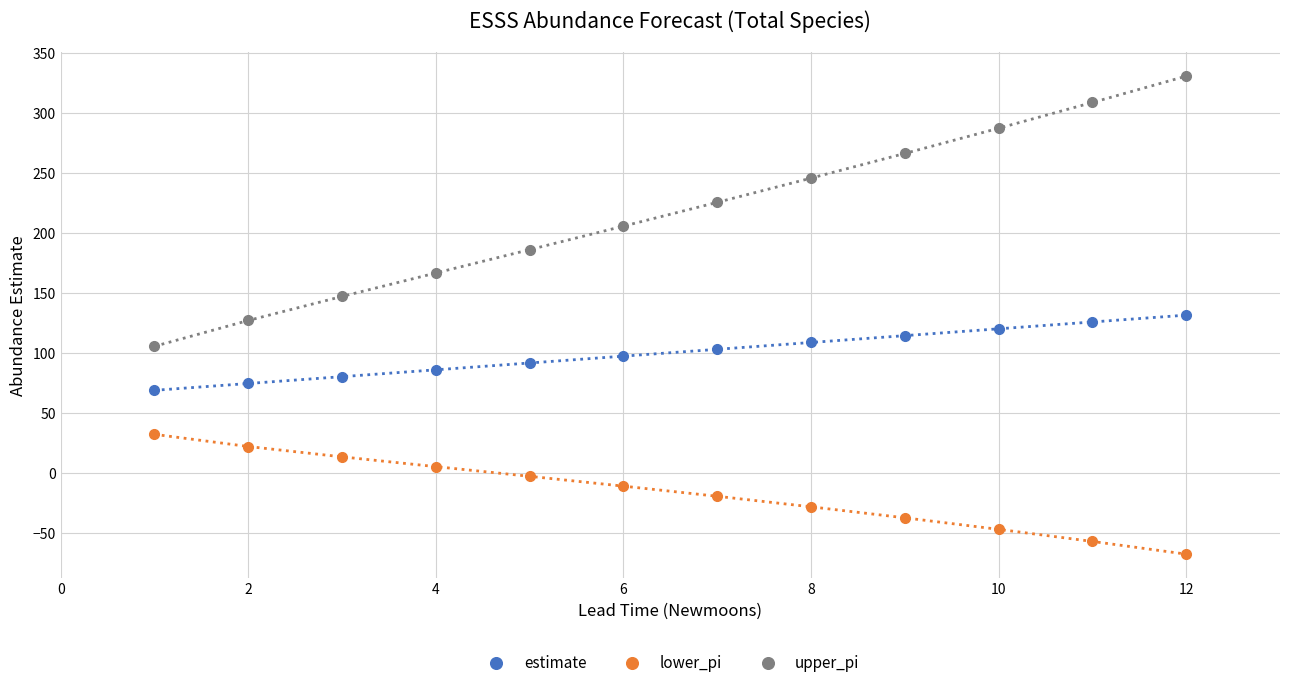

Reading left to right, list all the values displayed in this chart.

estimate: 68.9	74.6	80.3	86.0	91.7	97.4	103.1	108.8	114.5	120.2	125.8	131.5
lower_pi: 32.3	22.1	13.5	5.4	-2.7	-10.9	-19.3	-28.1	-37.3	-46.9	-56.9	-67.5
upper_pi: 105.6	127.1	147.1	166.6	186.1	205.6	225.5	245.6	266.2	287.2	308.6	330.6